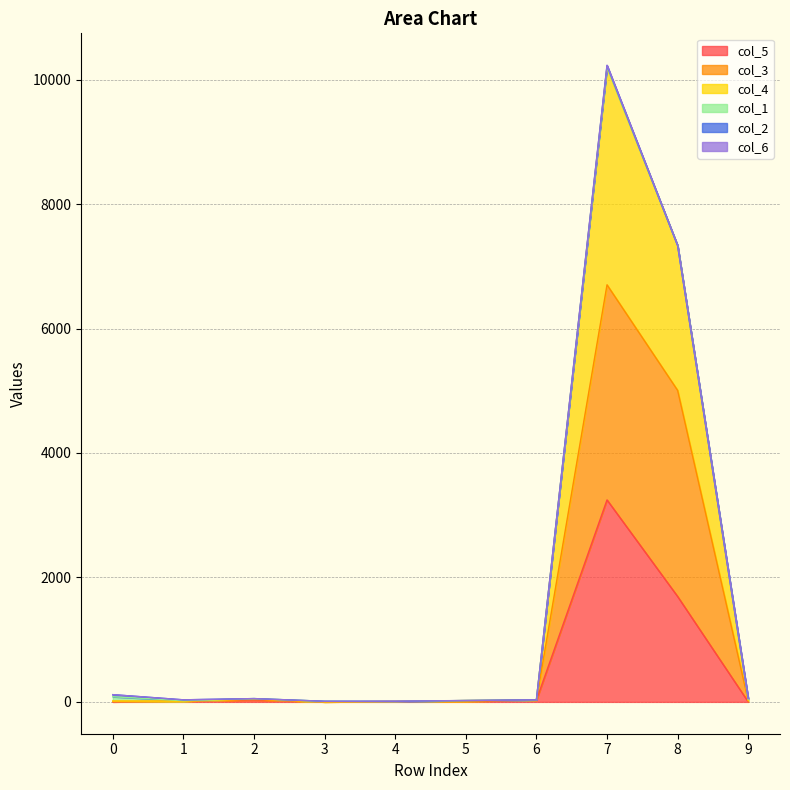

Does the chart have visible grid lines?

Yes